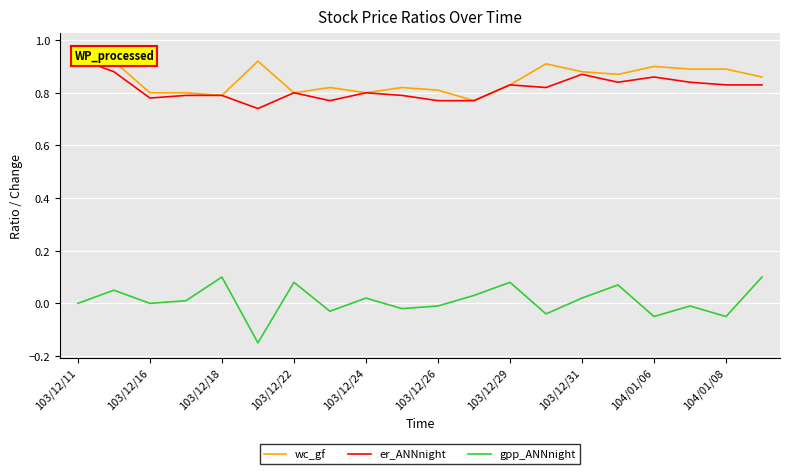

At which category is the sum across all series the highest?

103/12/11